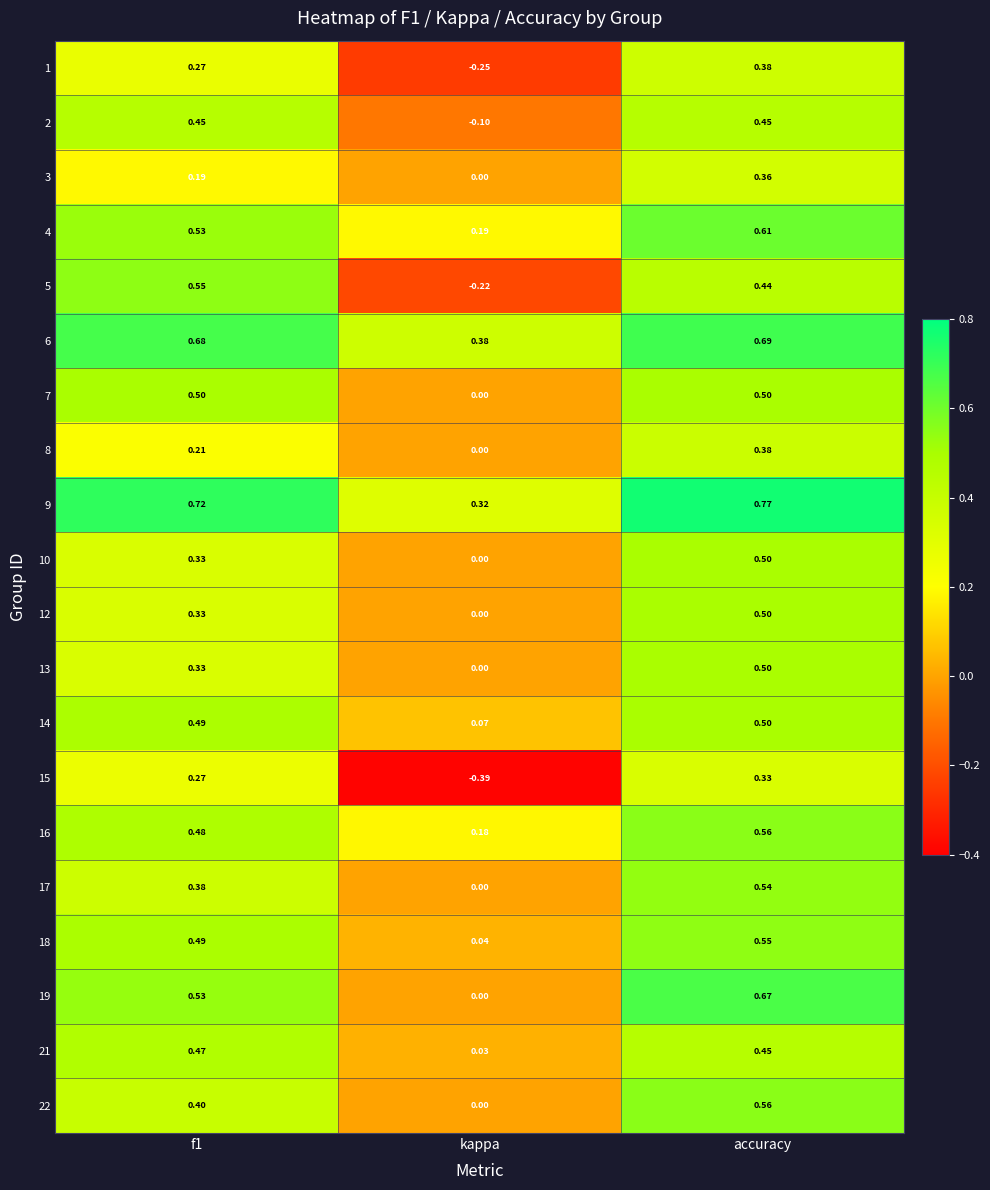

At which label is 13 closest to 0?

kappa